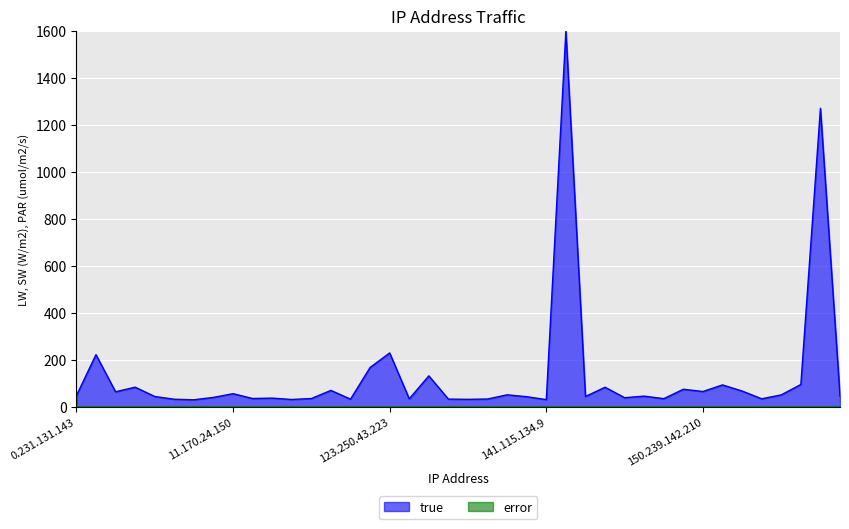

How many series are shown in this chart?

2